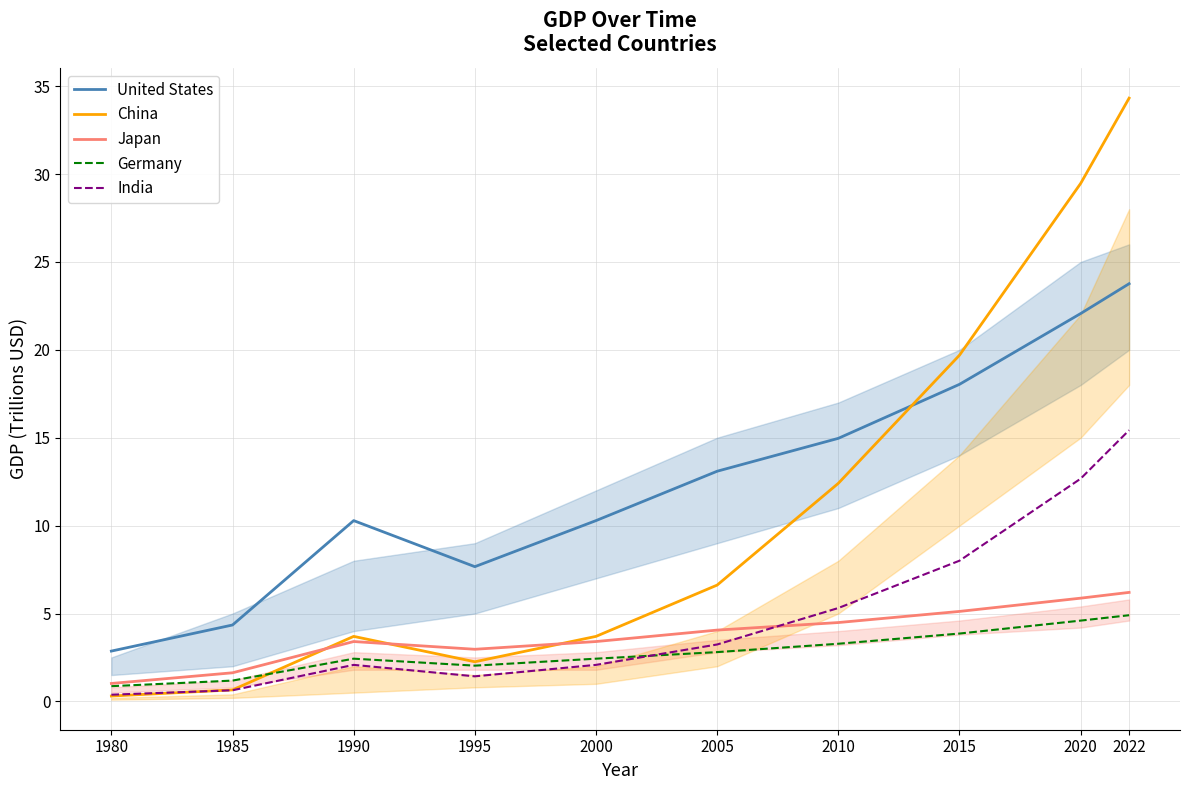

What is the spread (max minus min) of values at 1980?

2.6